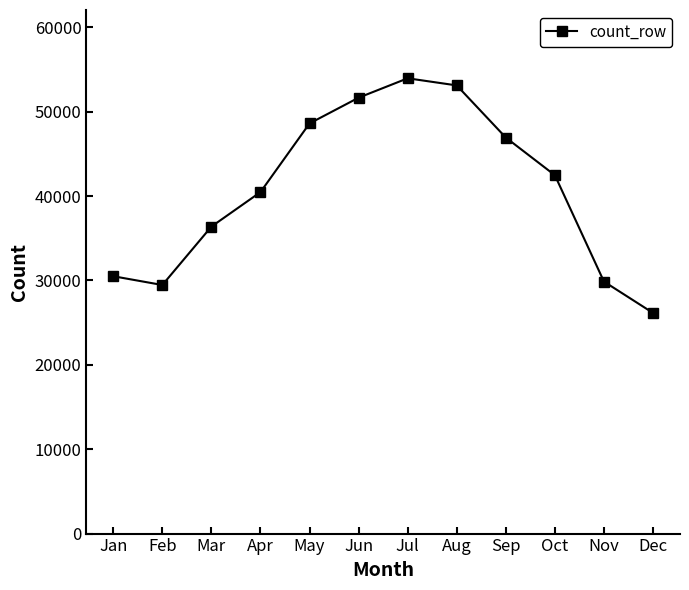

Reading right to left, what are all the values shown in this chart?

26154	29872	42477	46941	53123	53967	51668	48617	40479	36388	29465	30504